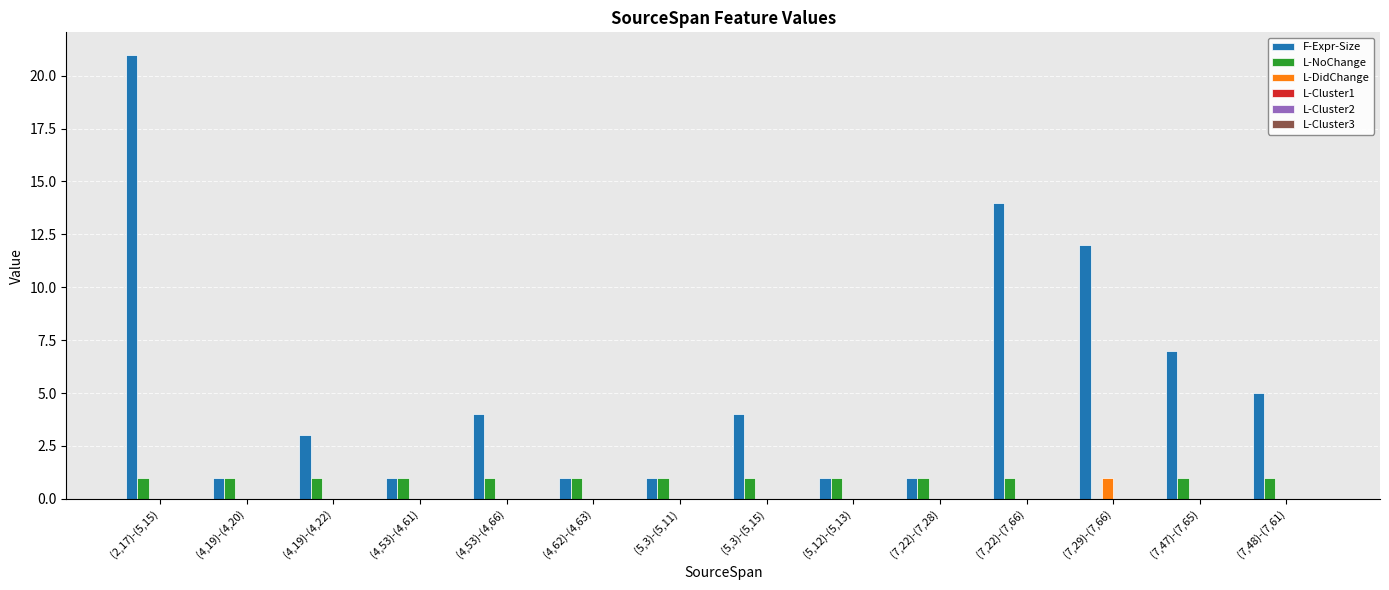

Which series has the largest range (max minus min)?

F-Expr-Size